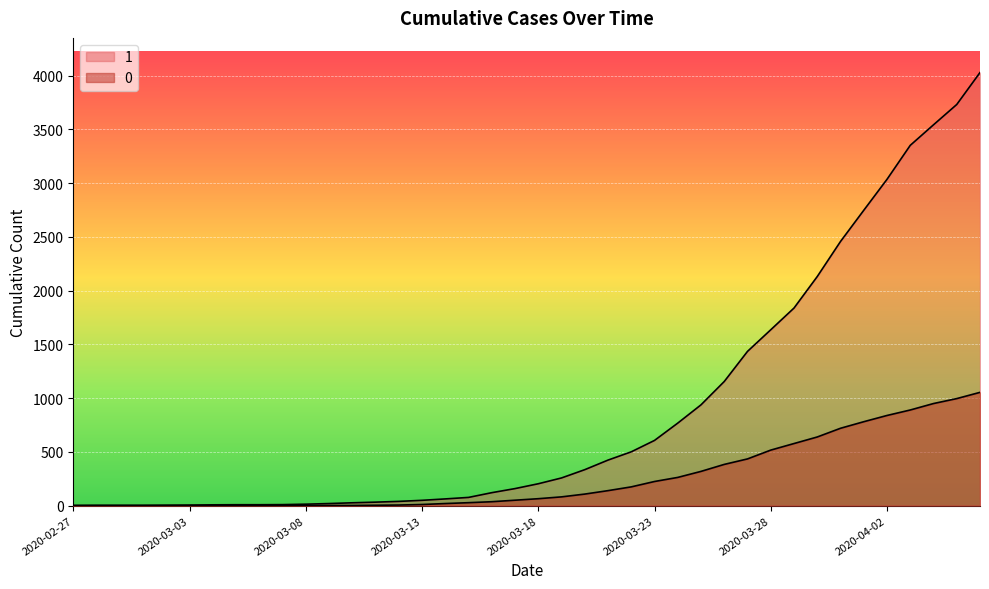

Which has a higher value, 2020-03-15 or 2020-03-11?

2020-03-15